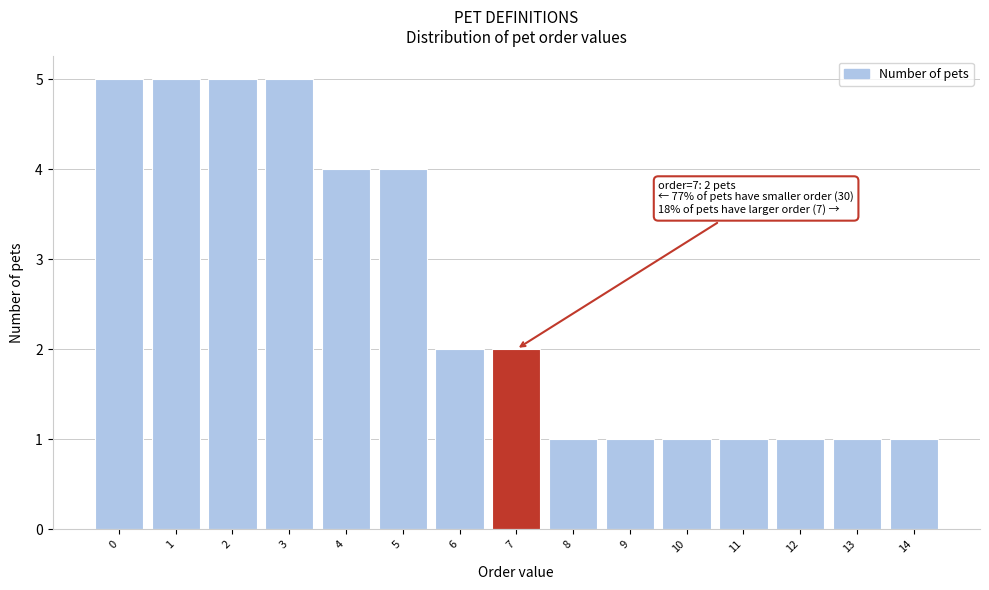

Reading left to right, extract all data points from this chart.

5	5	5	5	4	4	2	2	1	1	1	1	1	1	1